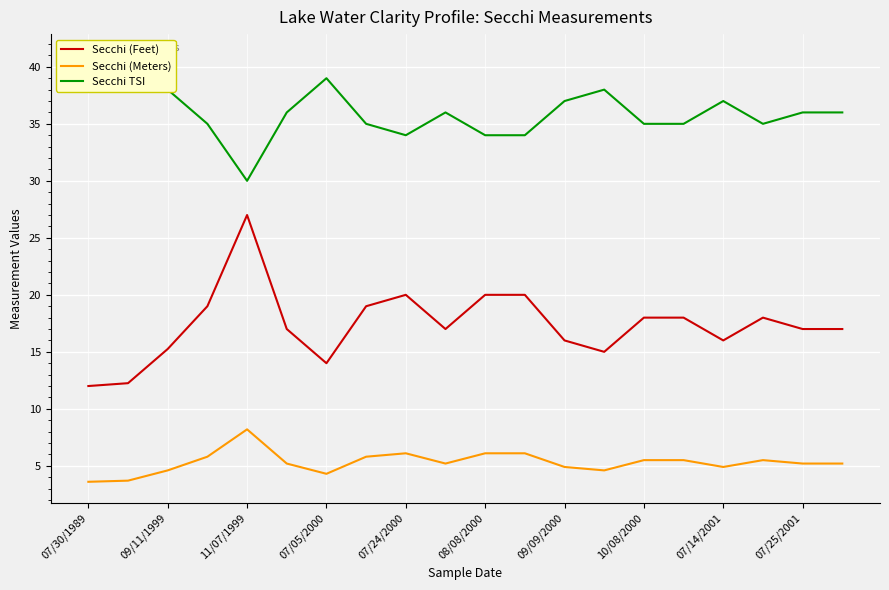

Reading left to right, transcribe all the data shown in this chart.

Secchi (Feet): 12.0	12.2	15.2	19.0	27.0	17.0	14.0	19.0	20.0	17.0	20.0	20.0	16.0	15.0	18.0	18.0	16.0	18.0	17.0	17.0
Secchi (Meters): 3.6	3.7	4.6	5.8	8.2	5.2	4.3	5.8	6.1	5.2	6.1	6.1	4.9	4.6	5.5	5.5	4.9	5.5	5.2	5.2
Secchi TSI: 41.0	41.0	38.0	35.0	30.0	36.0	39.0	35.0	34.0	36.0	34.0	34.0	37.0	38.0	35.0	35.0	37.0	35.0	36.0	36.0